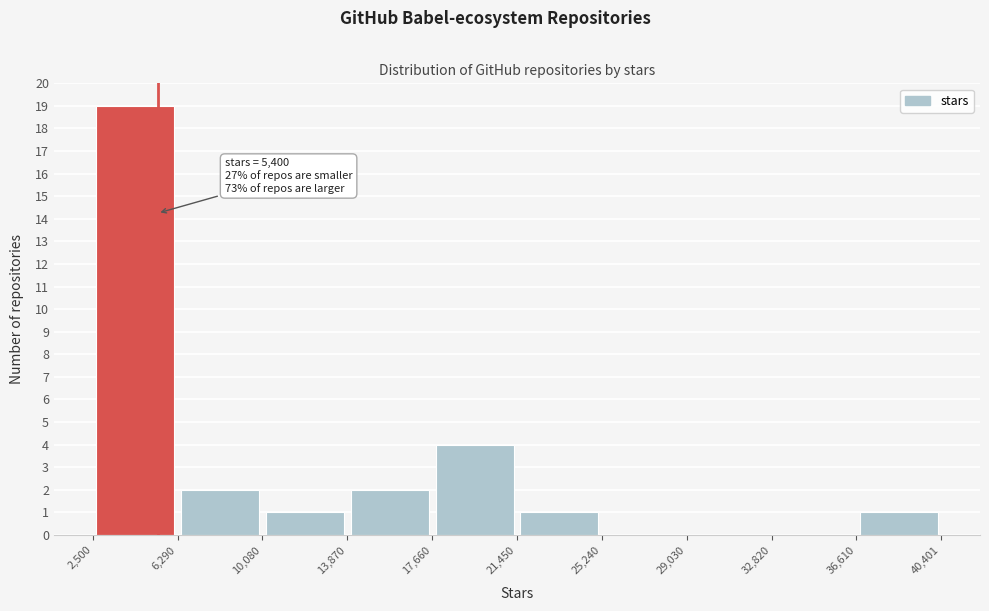

Which range on the x-axis has the tallest bar?

2,500 to 6,290